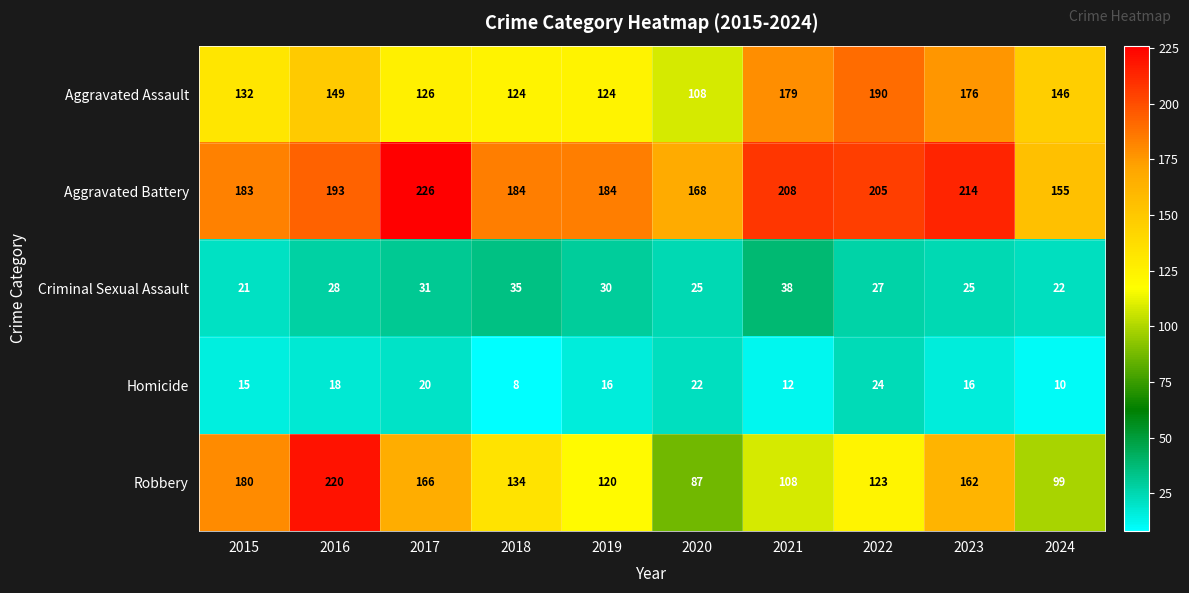

Is it true that Robbery equals 166 at 2017?

True